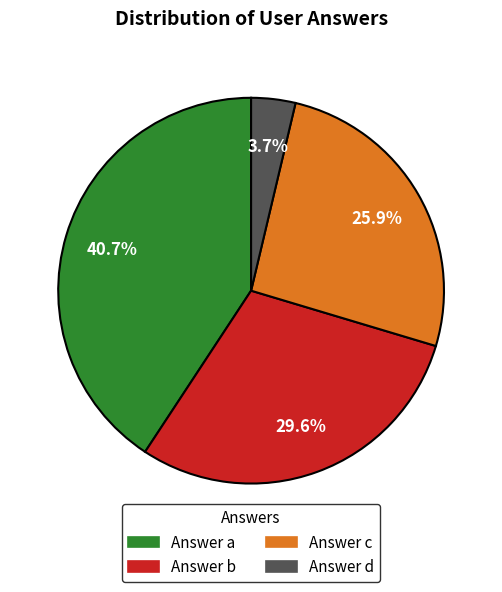

To the nearest percent, what is the average slice percentage?

25%